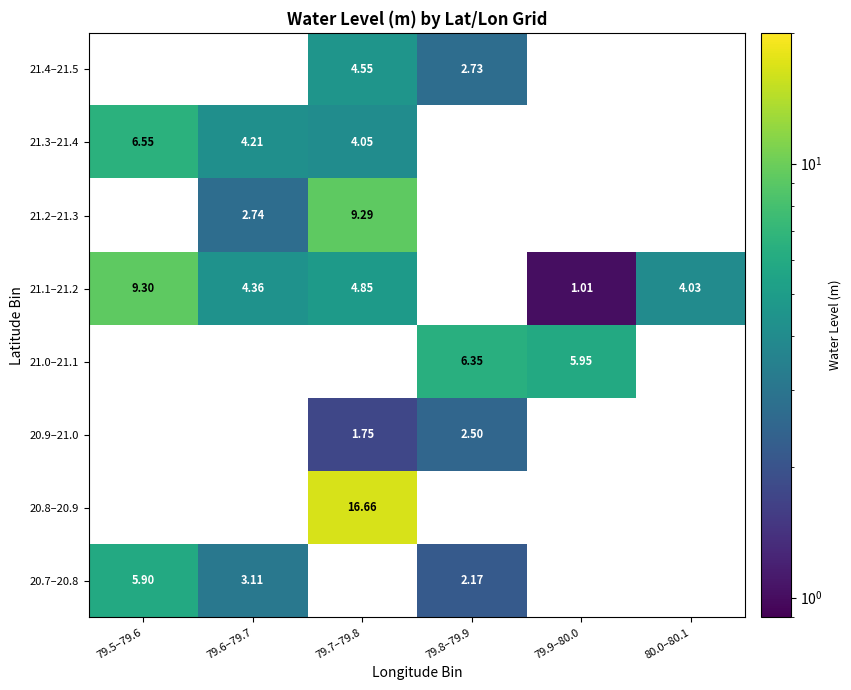

List the series in order of their overall mean, highest first.

20.7–20.8, 20.8–20.9, 20.9–21.0, 21.0–21.1, 21.1–21.2, 21.2–21.3, 21.3–21.4, 21.4–21.5